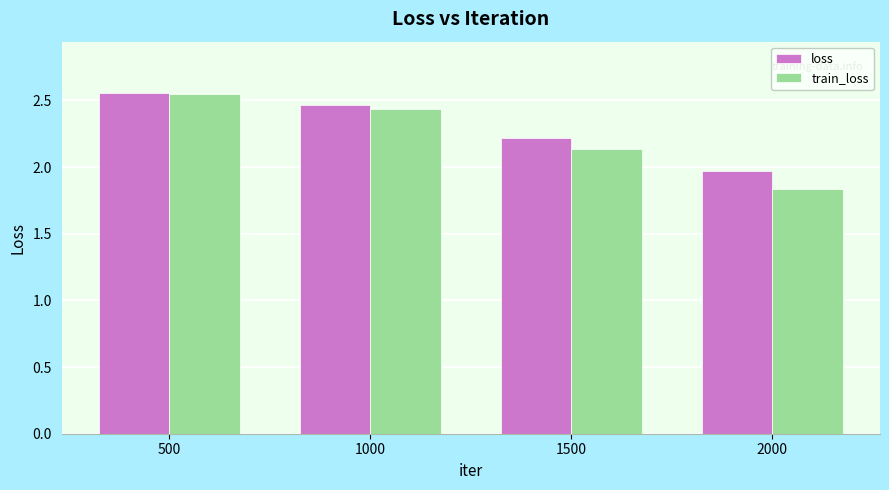

Count the train_loss values in the range 2 to 3.

3